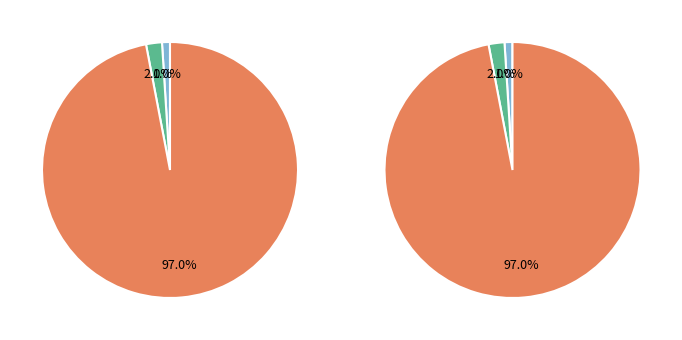

Combined, do mean_cluster_count=4 and mean_cluster_count=2 account for over 50%?

Yes